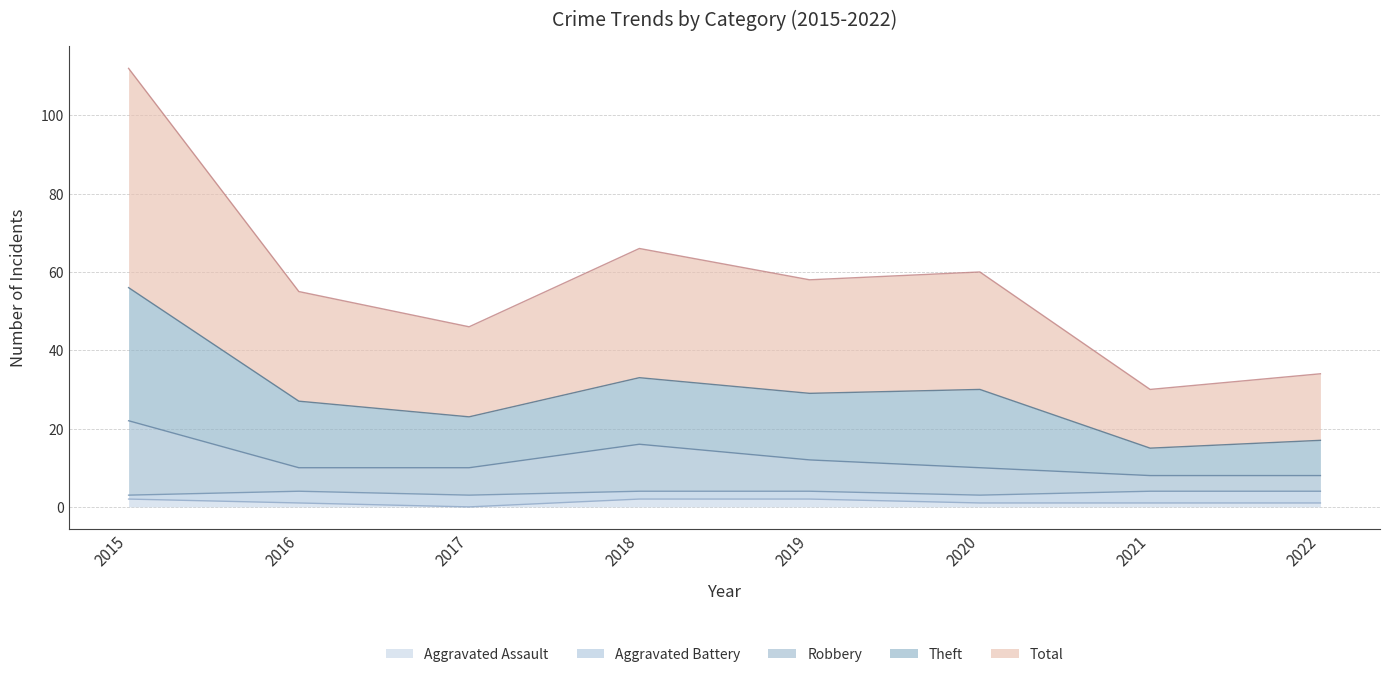

Where is the first local maximum for Total?

2018